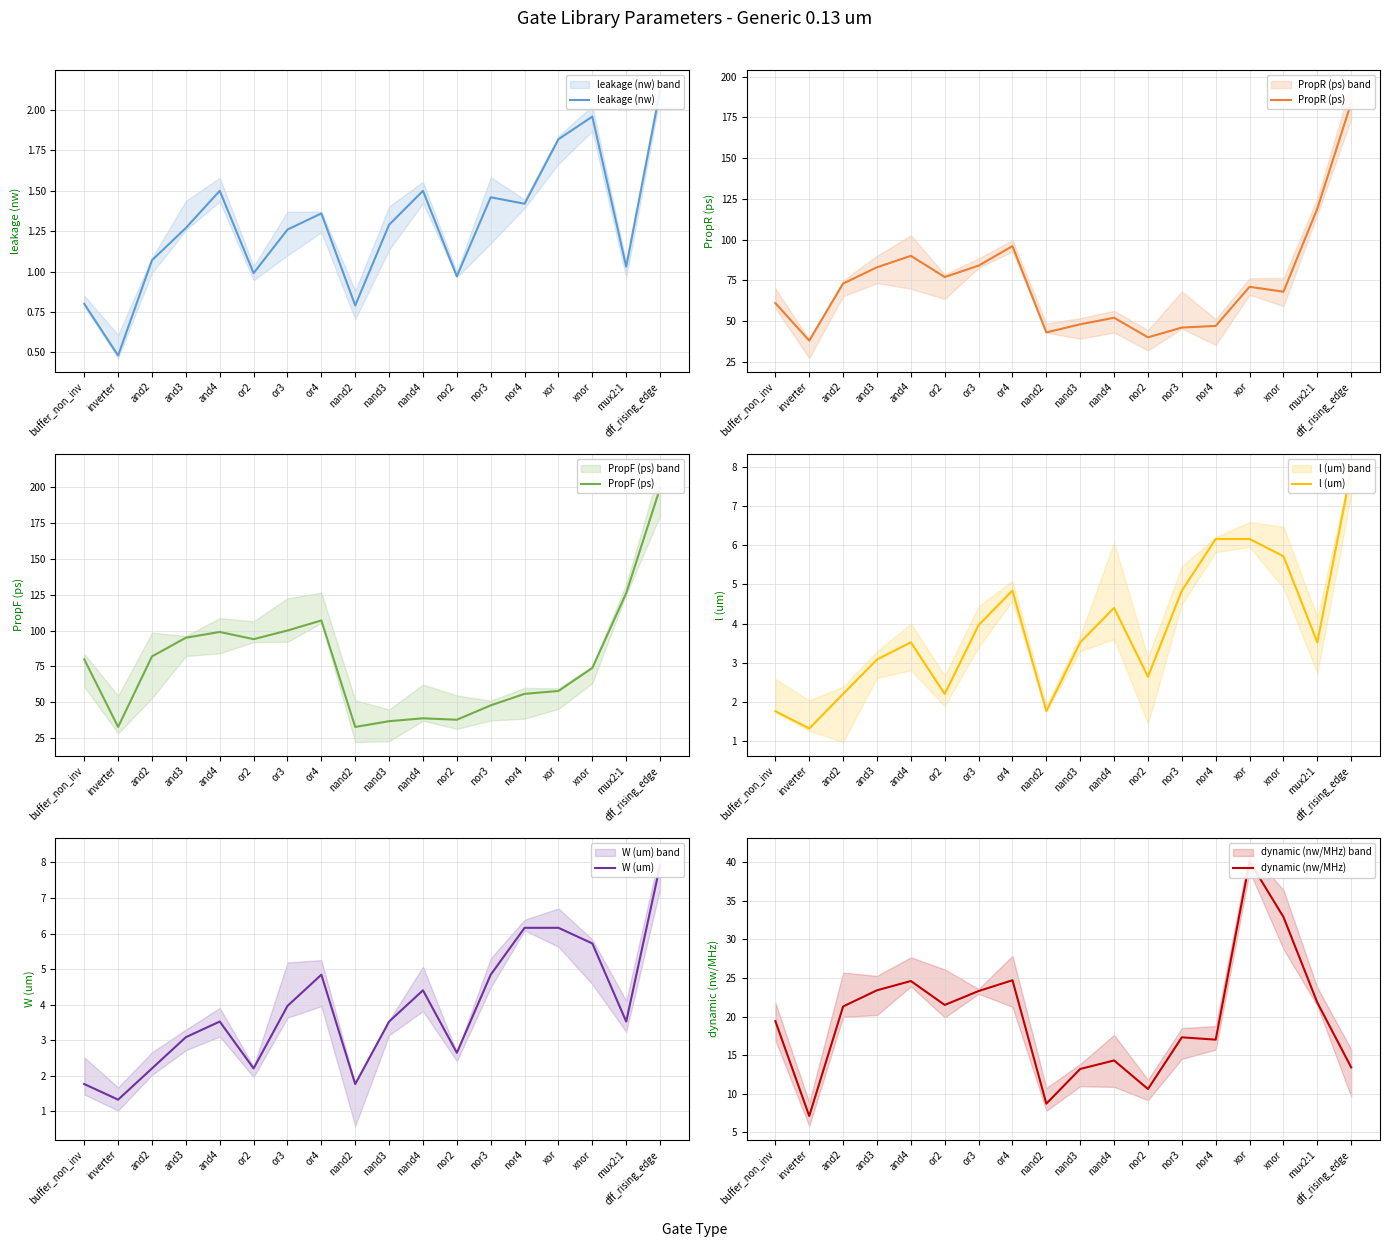

Reading left to right, list all the values displayed in this chart.

leakage (nw): buffer_non_inv=0.8	inverter=0.5	and2=1.1	and3=1.3	and4=1.5	or2=1.0	or3=1.3	or4=1.4	nand2=0.8	nand3=1.3	nand4=1.5	nor2=1.0	nor3=1.5	nor4=1.4	xor=1.8	xnor=2.0	mux2:1=1.0	dff_rising_edge=2.1
PropR (ps): buffer_non_inv=61.0	inverter=38.0	and2=73.0	and3=83.0	and4=90.0	or2=77.0	or3=84.0	or4=96.0	nand2=43.0	nand3=48.0	nand4=52.0	nor2=40.0	nor3=46.0	nor4=47.0	xor=71.0	xnor=68.0	mux2:1=119.0	dff_rising_edge=184.0
PropF (ps): buffer_non_inv=80.0	inverter=33.0	and2=82.0	and3=95.0	and4=99.0	or2=94.0	or3=100.0	or4=107.0	nand2=33.0	nand3=37.0	nand4=39.0	nor2=38.0	nor3=48.0	nor4=56.0	xor=58.0	xnor=74.0	mux2:1=126.0	dff_rising_edge=199.0
l (um): buffer_non_inv=1.8	inverter=1.3	and2=2.2	and3=3.1	and4=3.5	or2=2.2	or3=4.0	or4=4.8	nand2=1.8	nand3=3.5	nand4=4.4	nor2=2.6	nor3=4.8	nor4=6.2	xor=6.2	xnor=5.7	mux2:1=3.5	dff_rising_edge=7.9
W (um): buffer_non_inv=1.8	inverter=1.3	and2=2.2	and3=3.1	and4=3.5	or2=2.2	or3=4.0	or4=4.8	nand2=1.8	nand3=3.5	nand4=4.4	nor2=2.6	nor3=4.8	nor4=6.2	xor=6.2	xnor=5.7	mux2:1=3.5	dff_rising_edge=7.9
dynamic (nw/MHz): buffer_non_inv=19.4	inverter=7.1	and2=21.3	and3=23.4	and4=24.6	or2=21.5	or3=23.3	or4=24.7	nand2=8.7	nand3=13.2	nand4=14.3	nor2=10.6	nor3=17.3	nor4=17.0	xor=40.1	xnor=32.9	mux2:1=21.8	dff_rising_edge=13.4